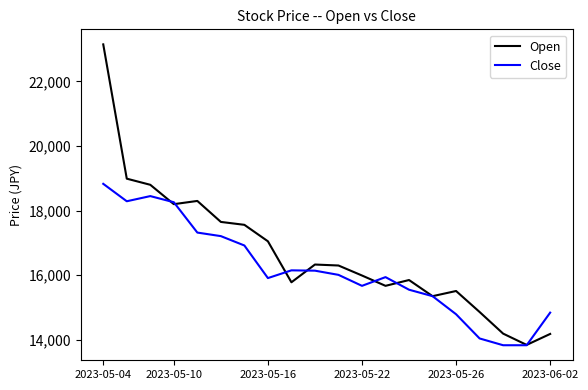

What is the highest value of the Close series?

18830